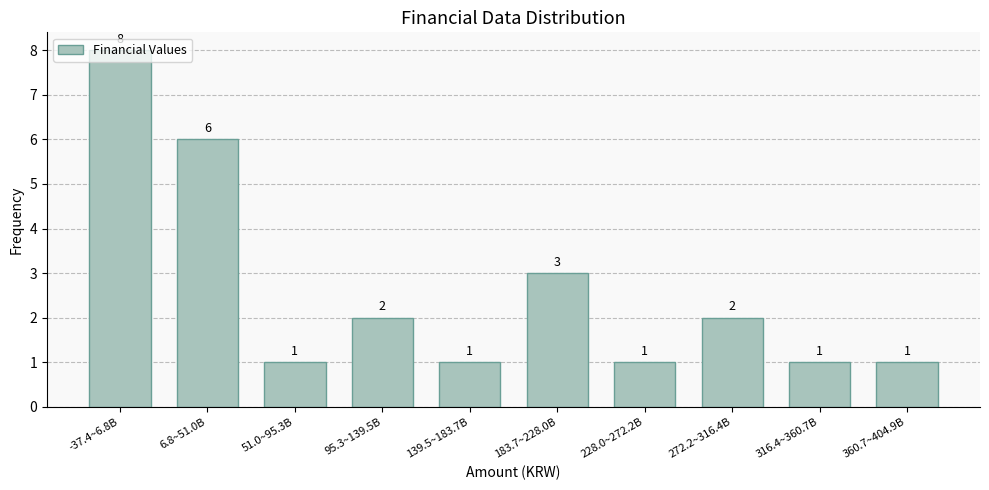

Approximately how many times larger is the value at 51.0~95.3B compared to 95.3~139.5B?

0.5